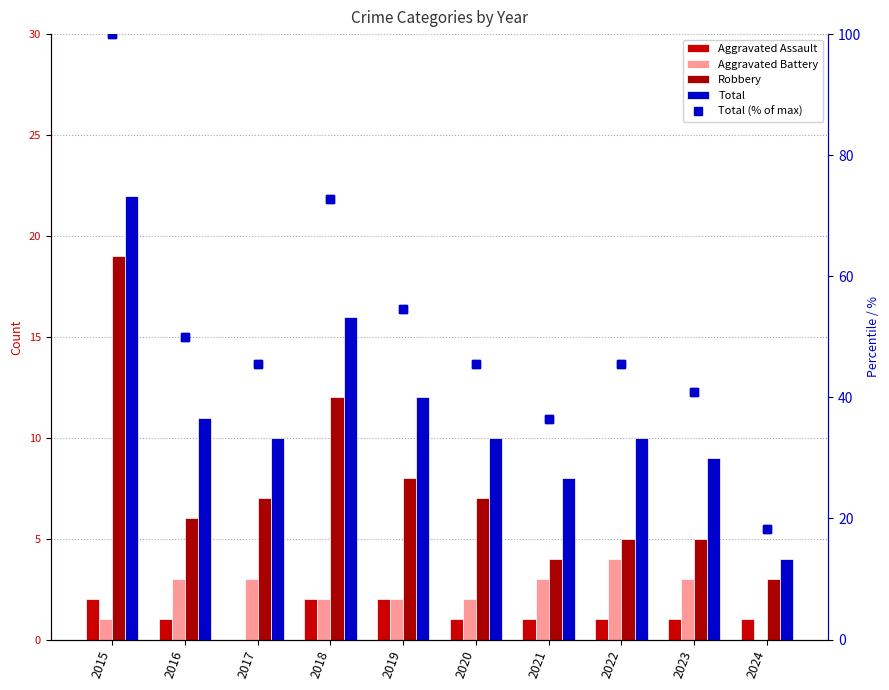

What is the value of the Aggravated Battery bar at the 2nd from the left?

3.0